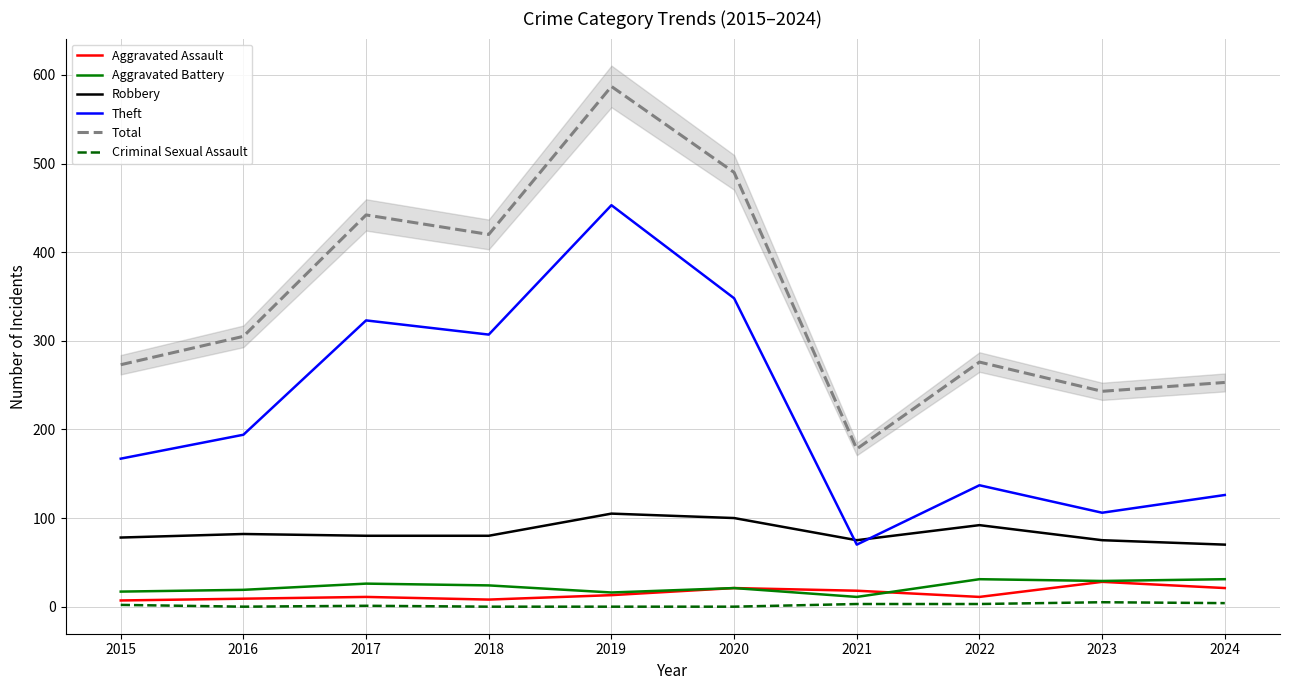

What is the value of the Total point at the 6th from the left?

490